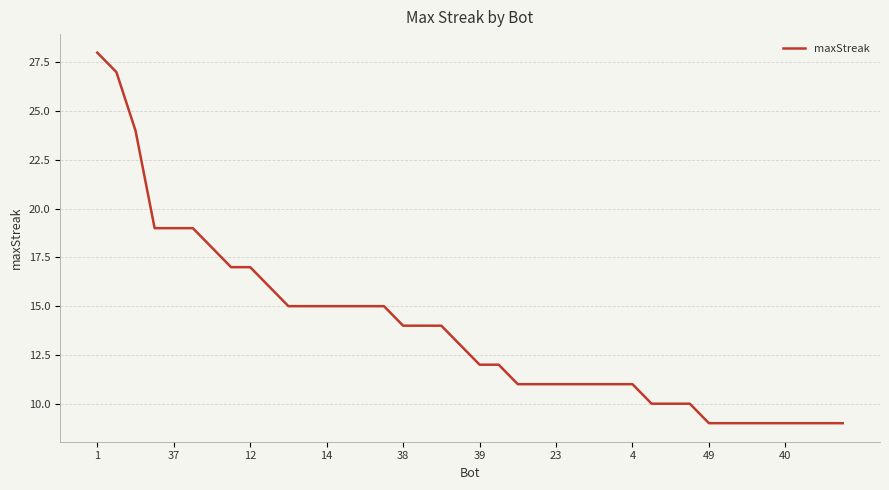

What is the greatest value displayed?

28